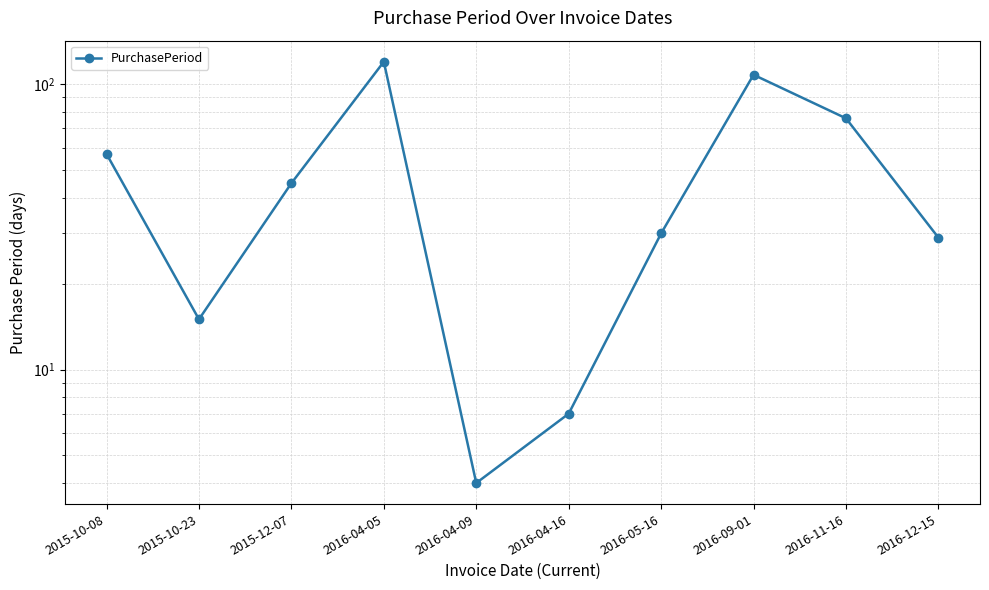

At which category does the chart reach its peak across all series?

2016-04-05